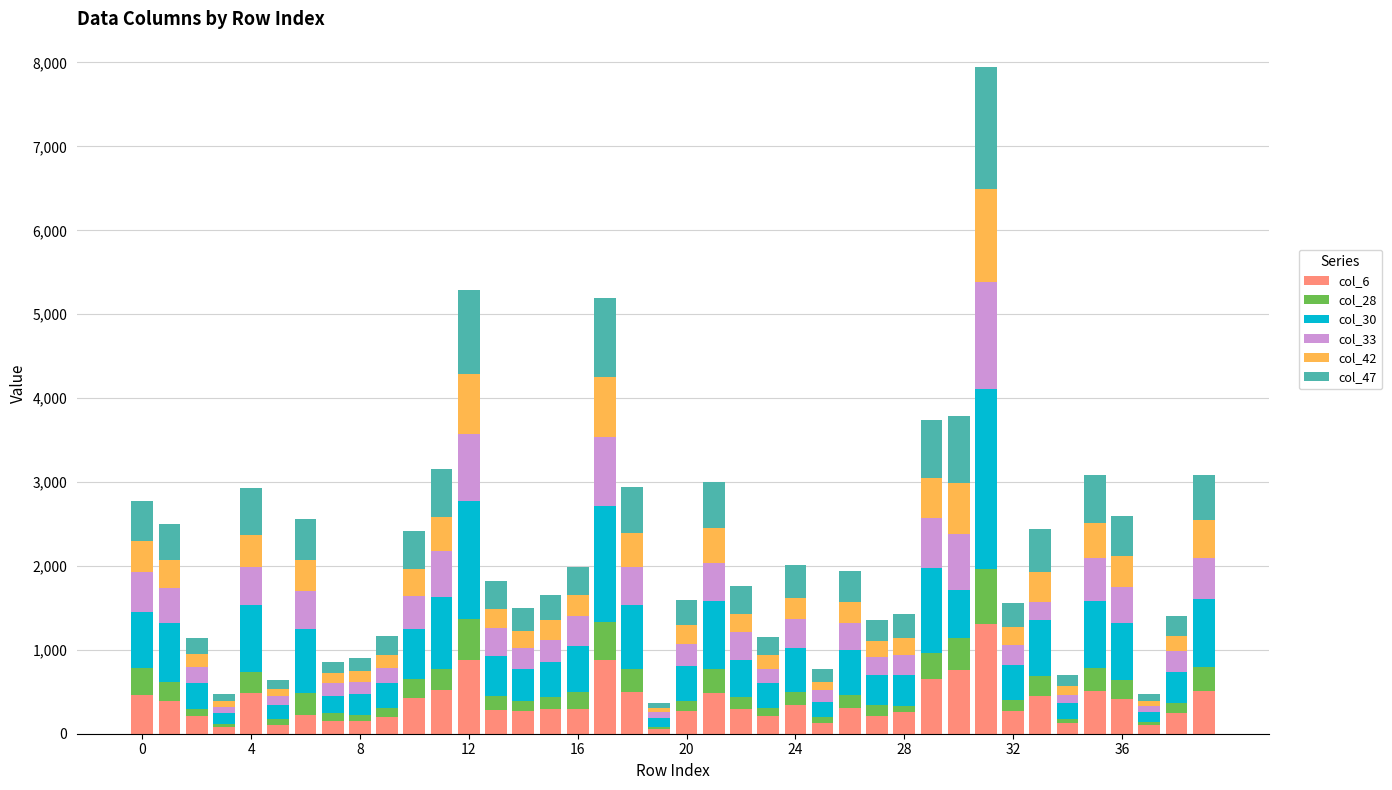

What is the sum of all col_6 values?

14727